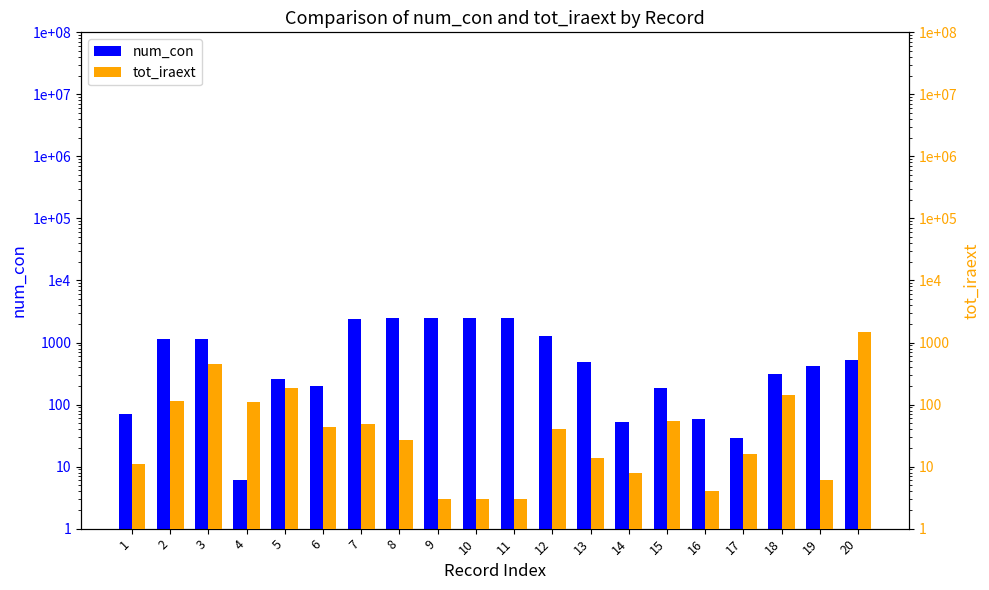

How many distinct data groups are displayed?

2